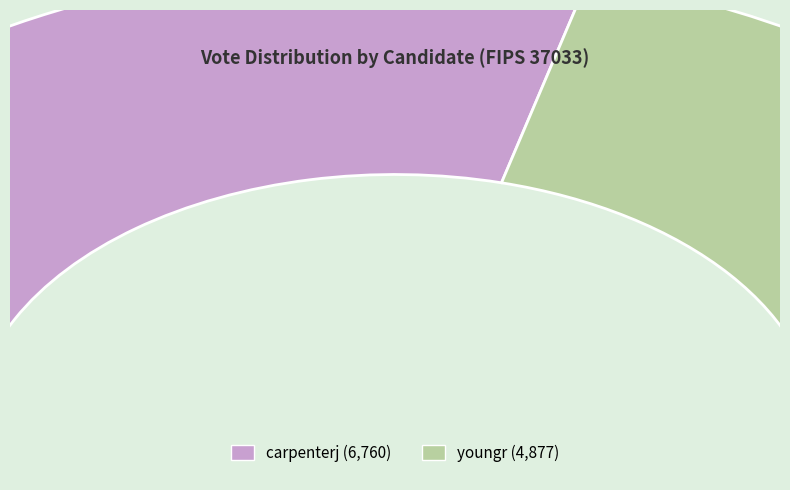

How many segments does this pie chart have?

2